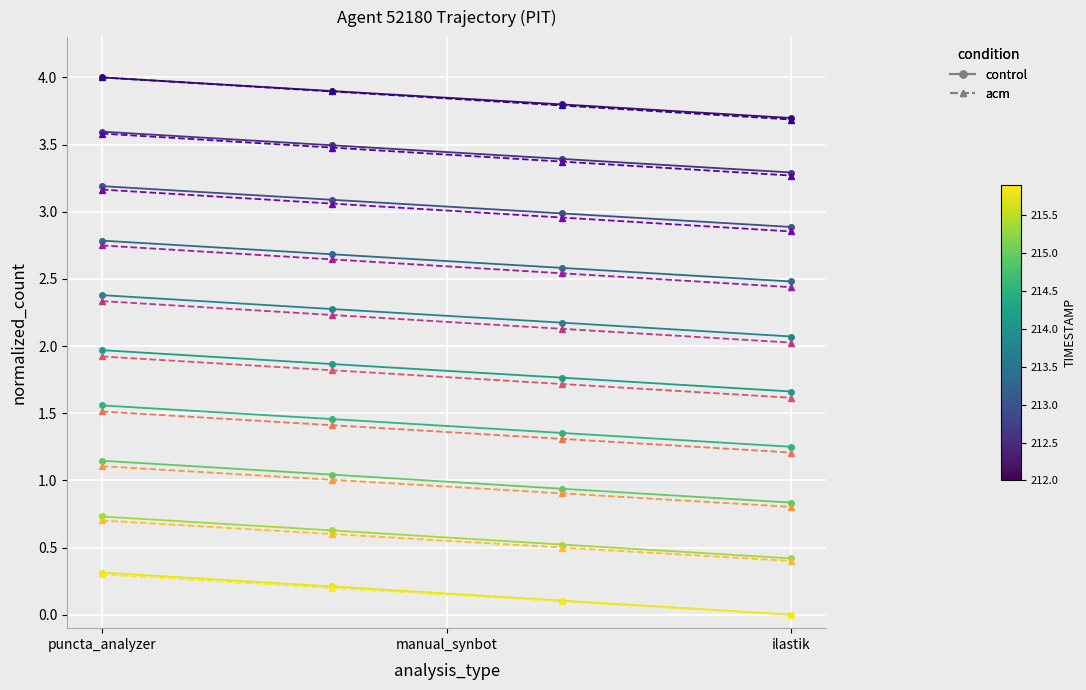

Count the X (control) values in the range 3 to 4.

4